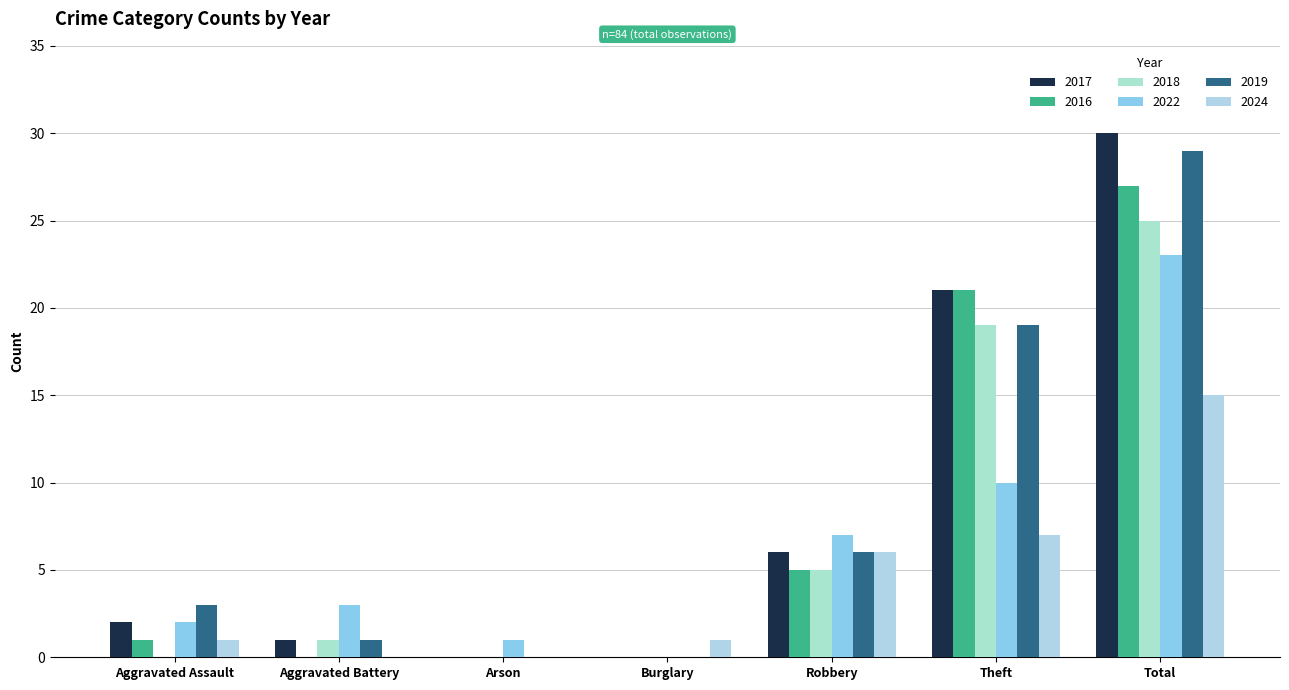

Does the chart contain stacked bars?

No